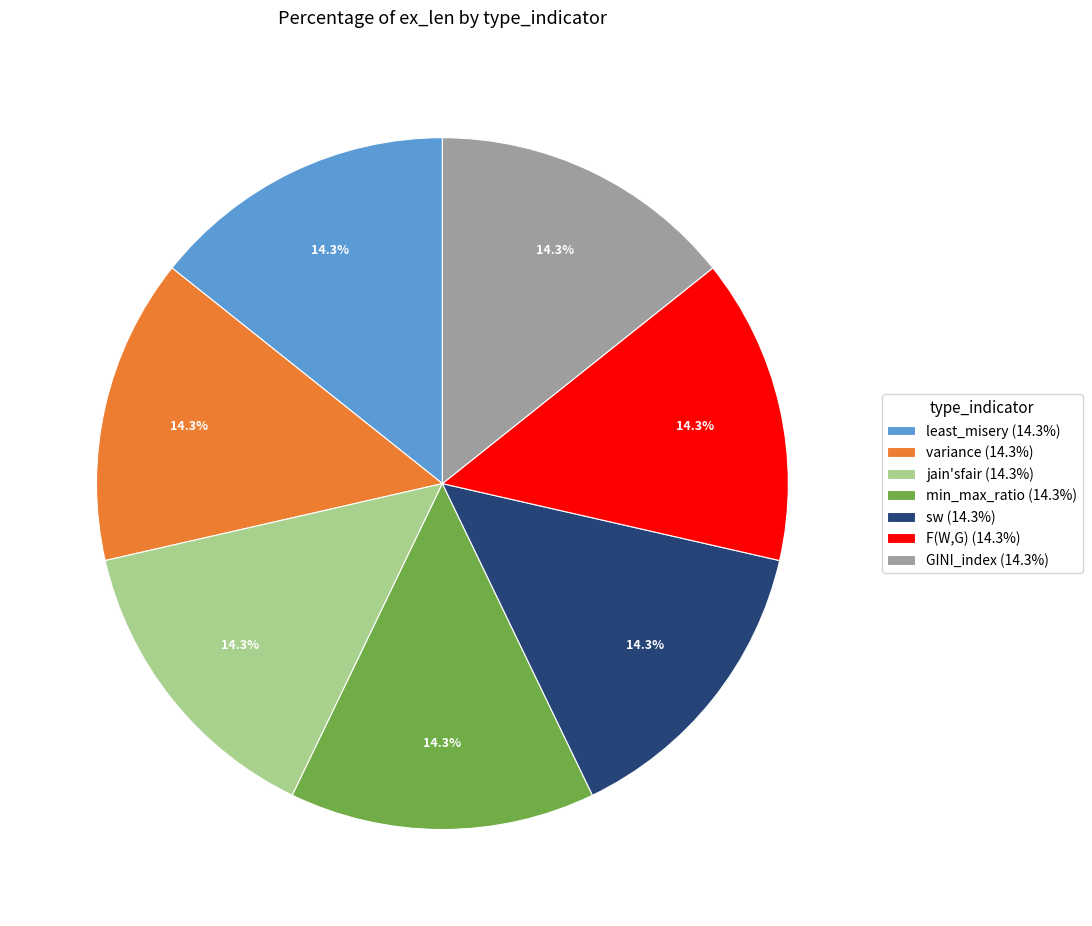

Combined, what portion of the pie is variance (14.3%) and sw (14.3%)?

28.6%